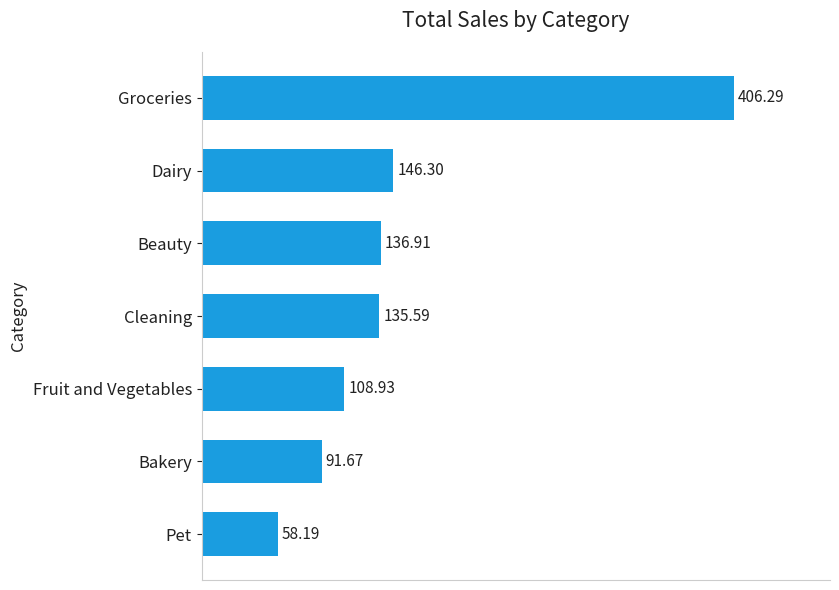

At which label is the value closest to 232?

Dairy